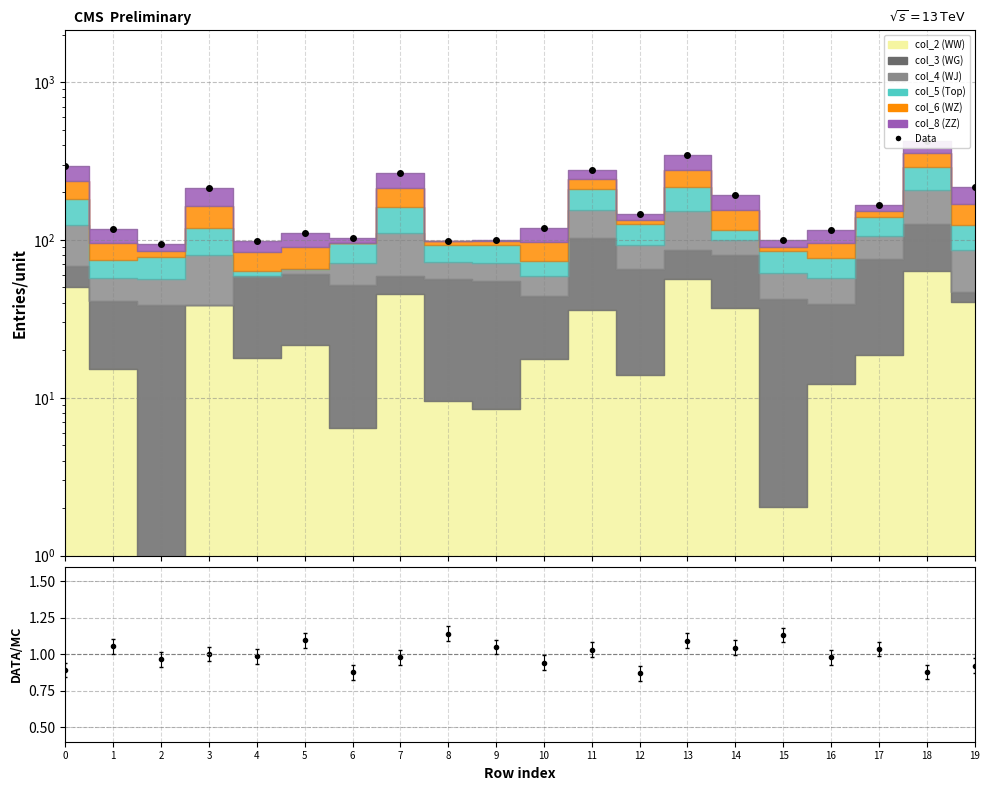

Where does the DATA/MC series first go above 1?

1